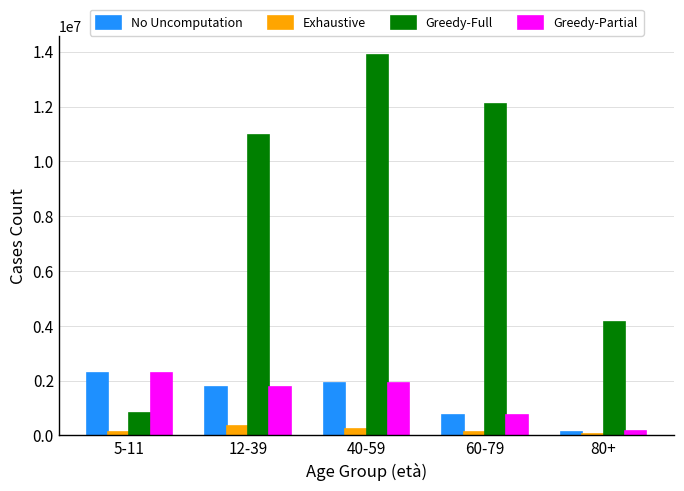

How many bars are there in each group?

4